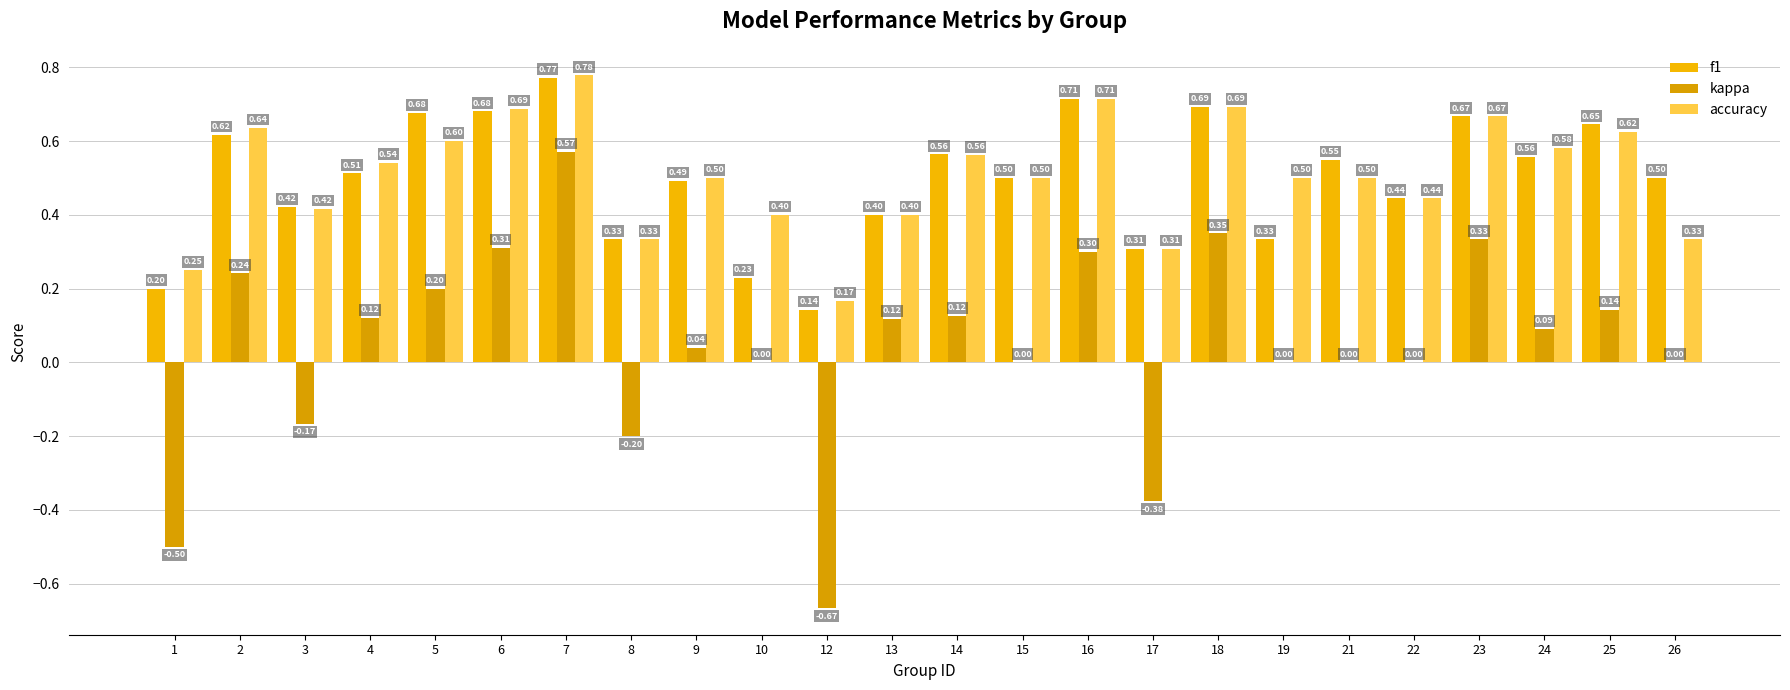

Reading left to right, list all the values displayed in this chart.

f1: 0.2	0.6	0.4	0.5	0.7	0.7	0.8	0.3	0.5	0.2	0.1	0.4	0.6	0.5	0.7	0.3	0.7	0.3	0.5	0.4	0.7	0.6	0.6	0.5
kappa: -0.5	0.2	-0.2	0.1	0.2	0.3	0.6	-0.2	0.0	0.0	-0.7	0.1	0.1	0.0	0.3	-0.4	0.4	0.0	0.0	0.0	0.3	0.1	0.1	0.0
accuracy: 0.2	0.6	0.4	0.5	0.6	0.7	0.8	0.3	0.5	0.4	0.2	0.4	0.6	0.5	0.7	0.3	0.7	0.5	0.5	0.4	0.7	0.6	0.6	0.3